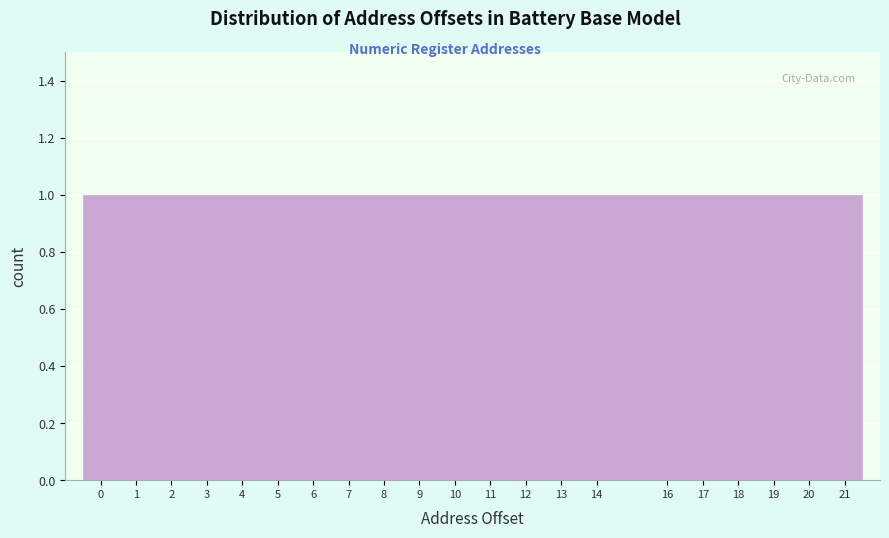

Reading left to right, transcribe this chart: for each bar, give the range it covers on the x-axis and its height. The values are not printed on the chart, so give them approximately, as read against the axis.

-0.5 to 0.5: 1
0.5 to 1.5: 1
1.5 to 2.5: 1
2.5 to 3.5: 1
3.5 to 4.5: 1
4.5 to 5.5: 1
5.5 to 6.5: 1
6.5 to 7.5: 1
7.5 to 8.5: 1
8.5 to 9.5: 1
9.5 to 10.5: 1
10.5 to 11.5: 1
11.5 to 12.5: 1
12.5 to 13.5: 1
13.5 to 15.5: 1
15.5 to 16.5: 1
16.5 to 17.5: 1
17.5 to 18.5: 1
18.5 to 19.5: 1
19.5 to 20.5: 1
20.5 to 21.5: 1